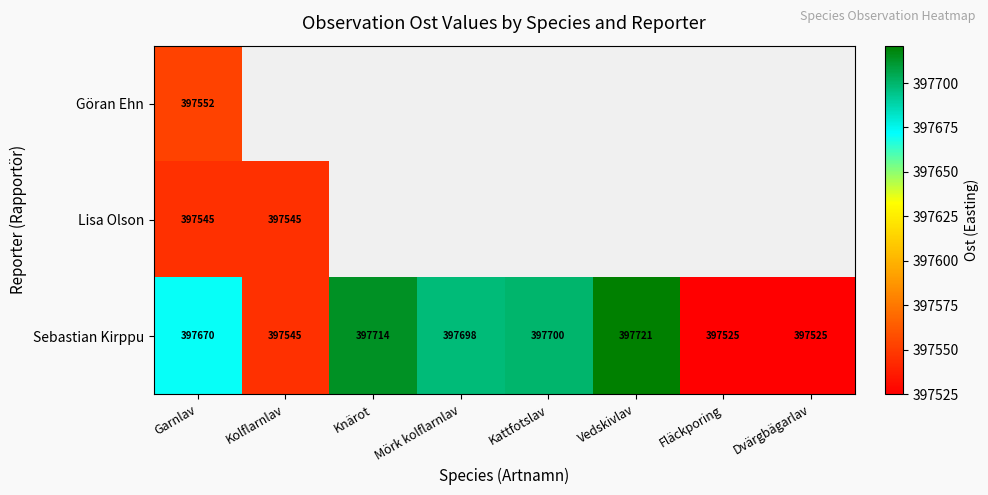

The Lisa Olson series shows 621252.9 at Kolflarnlav. True or false?

False